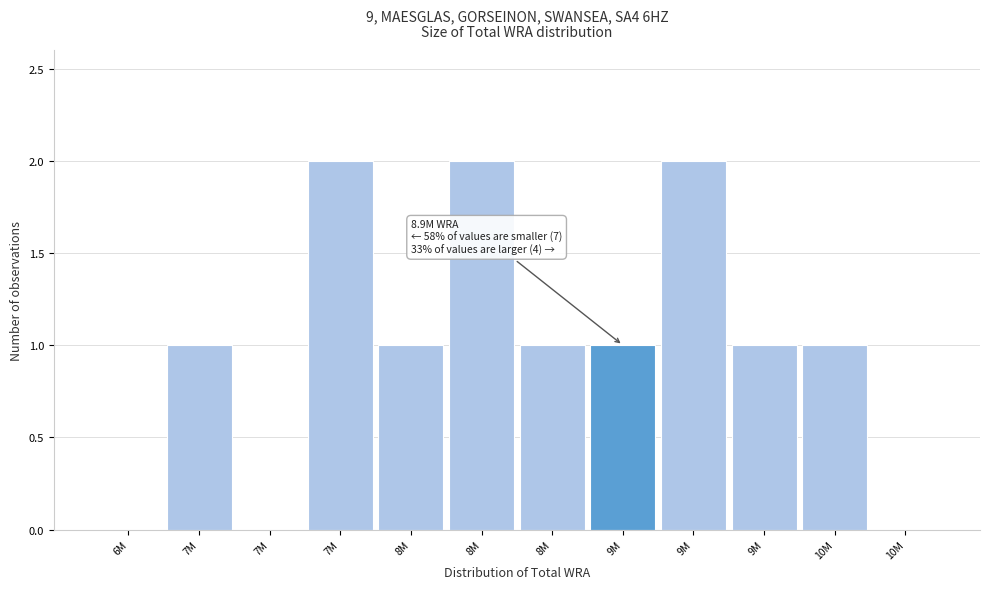

How many categories are shown in the chart?

12